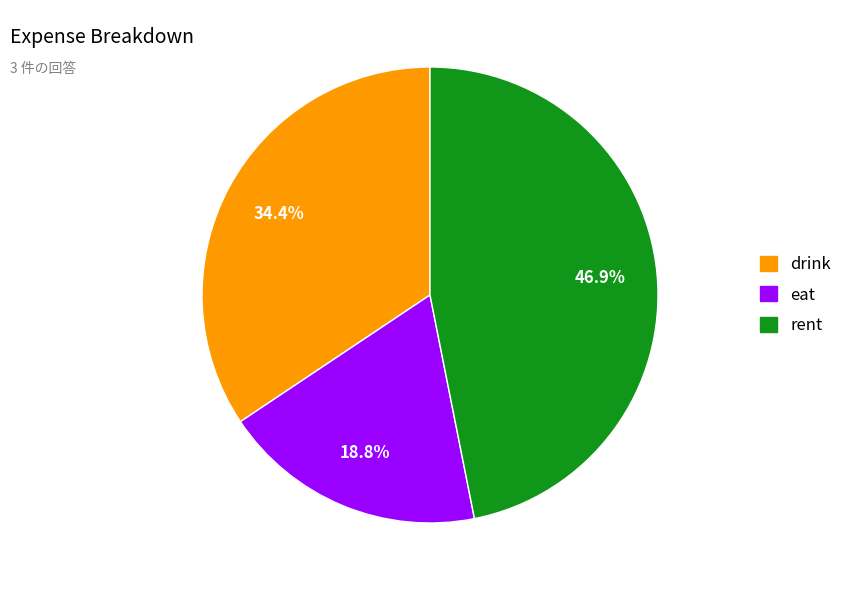

What is the total percentage of eat and drink?

53.1%